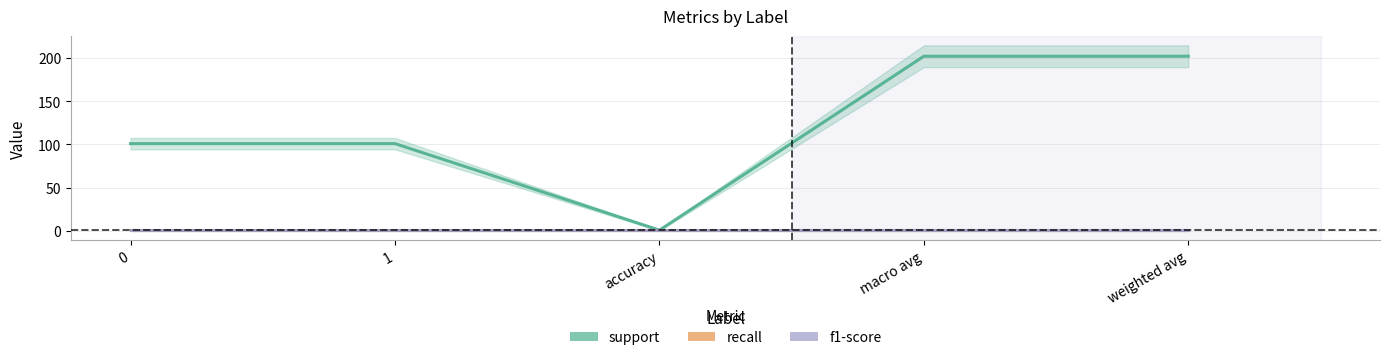

Does the chart have visible grid lines?

Yes